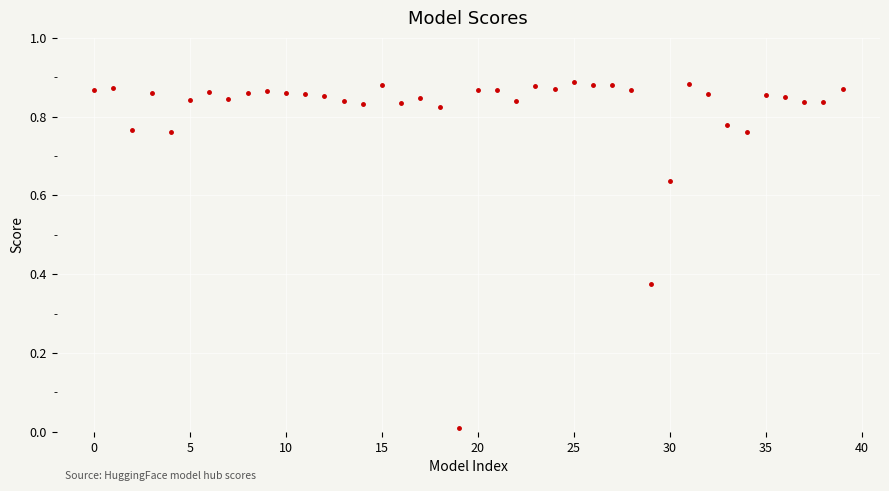

True or false: there are more than 0 points higher than both neighbors.

True